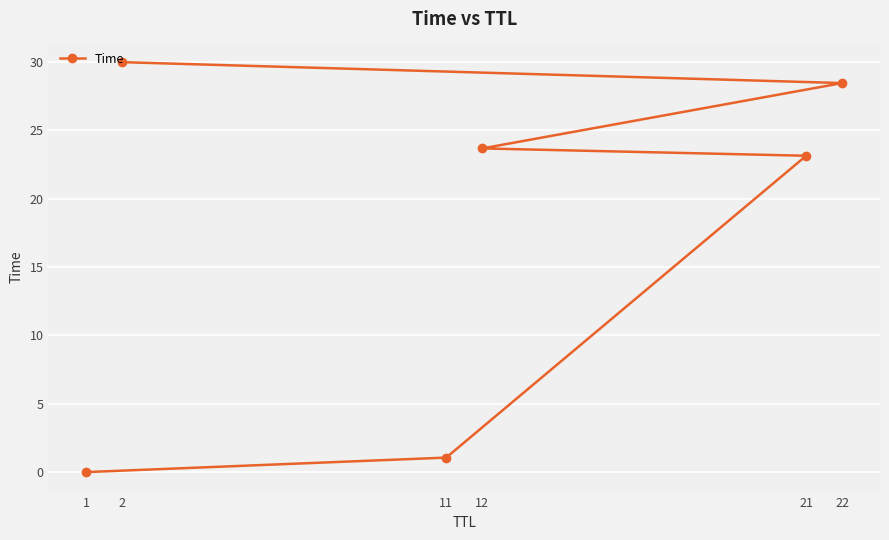

Between 22 and 2, which is larger?

2